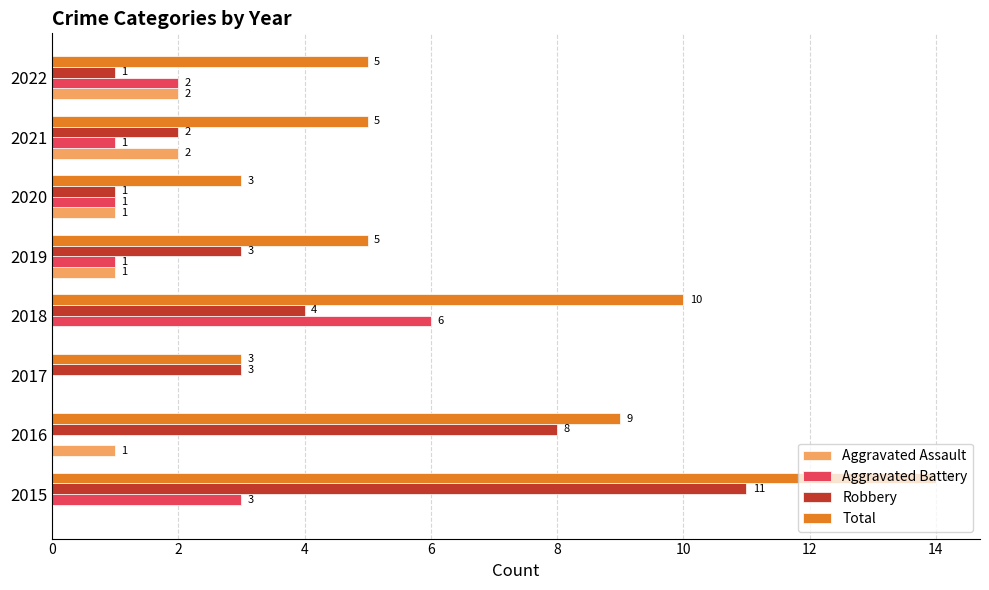

Which series changed the most between 2020 and 2021?

Total